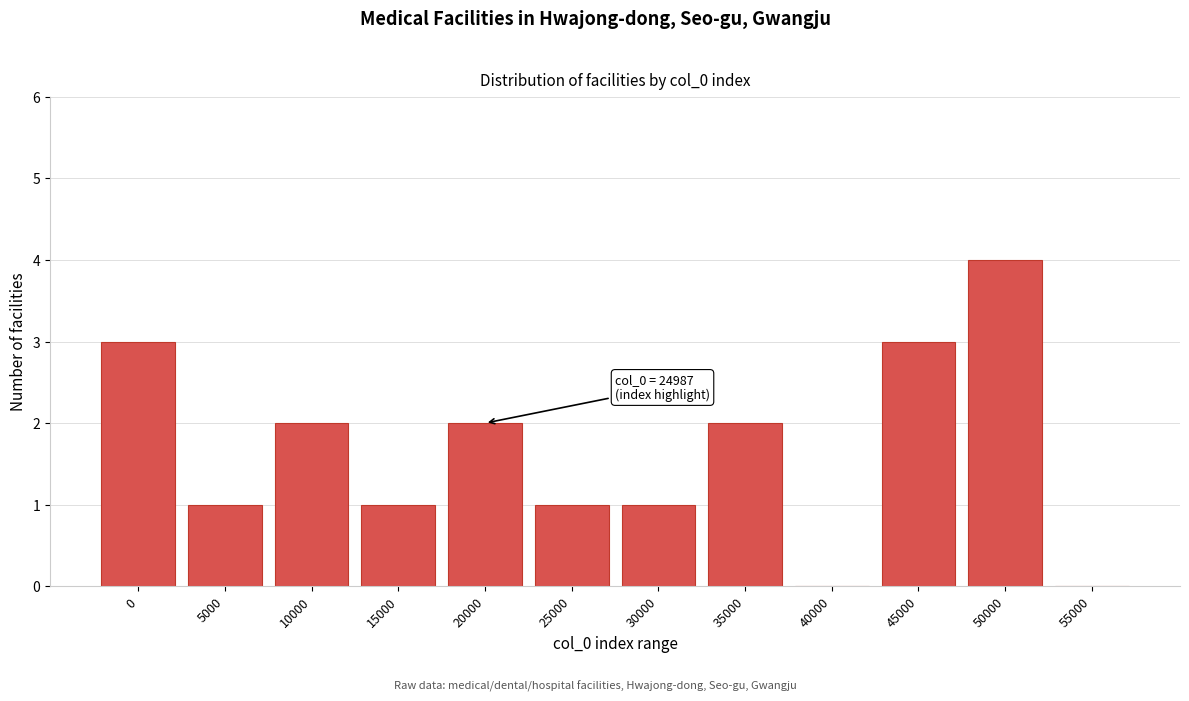

Reading left to right, list all the values displayed in this chart.

0=3	5000=1	10000=2	15000=1	20000=2	25000=1	30000=1	35000=2	40000=0	45000=3	50000=4	55000=0